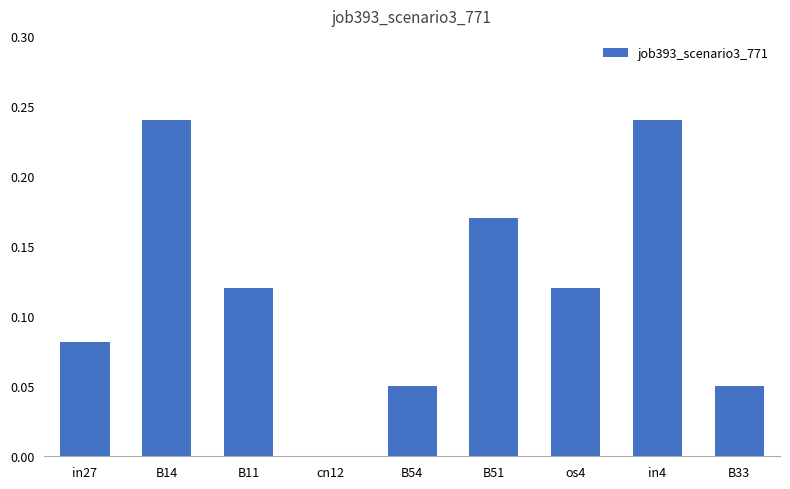

Between B33 and in27, which is larger?

in27